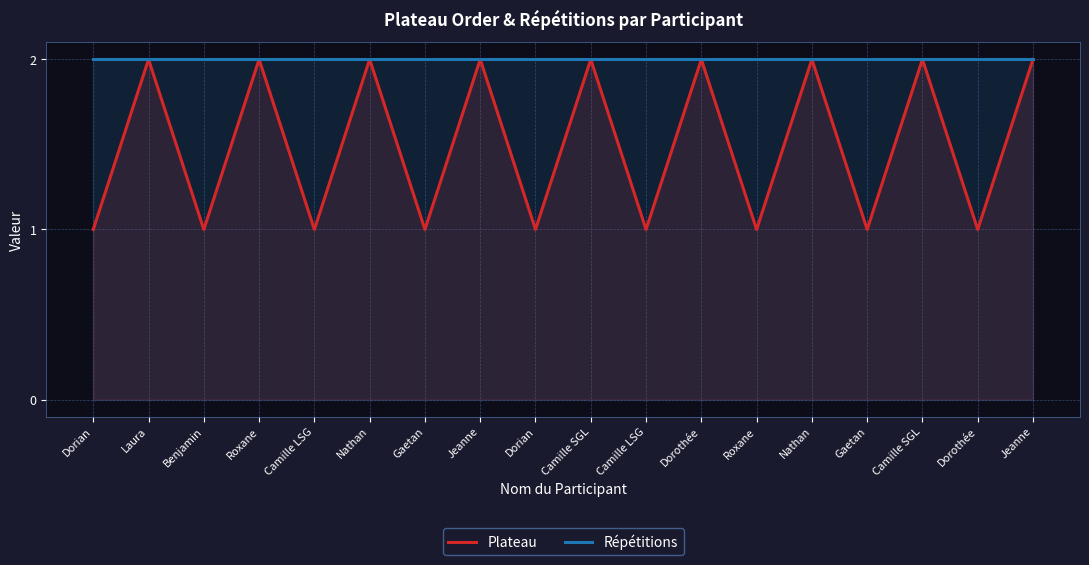

What is the label of the 4th point from the left?

Roxane